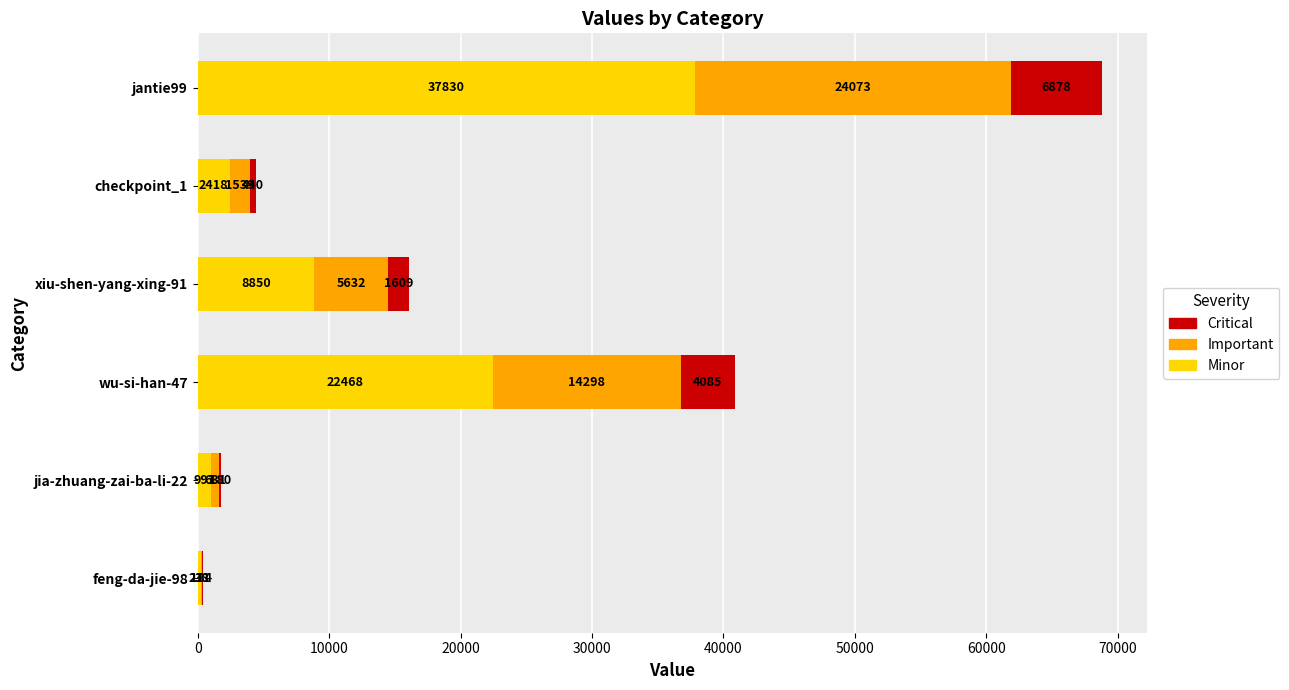

Is it true that Minor equals 11459.1 at jantie99?

False